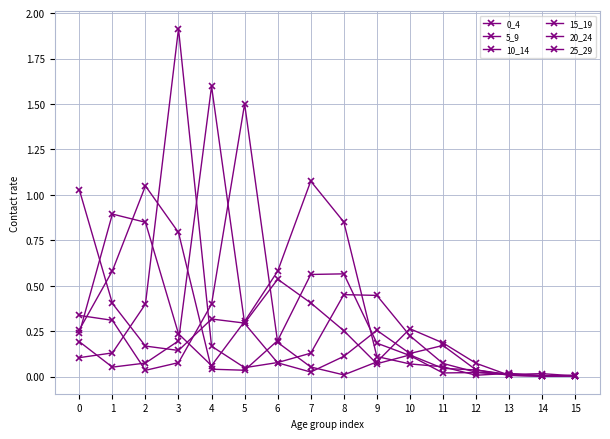

How many lines are shown in the chart?

6